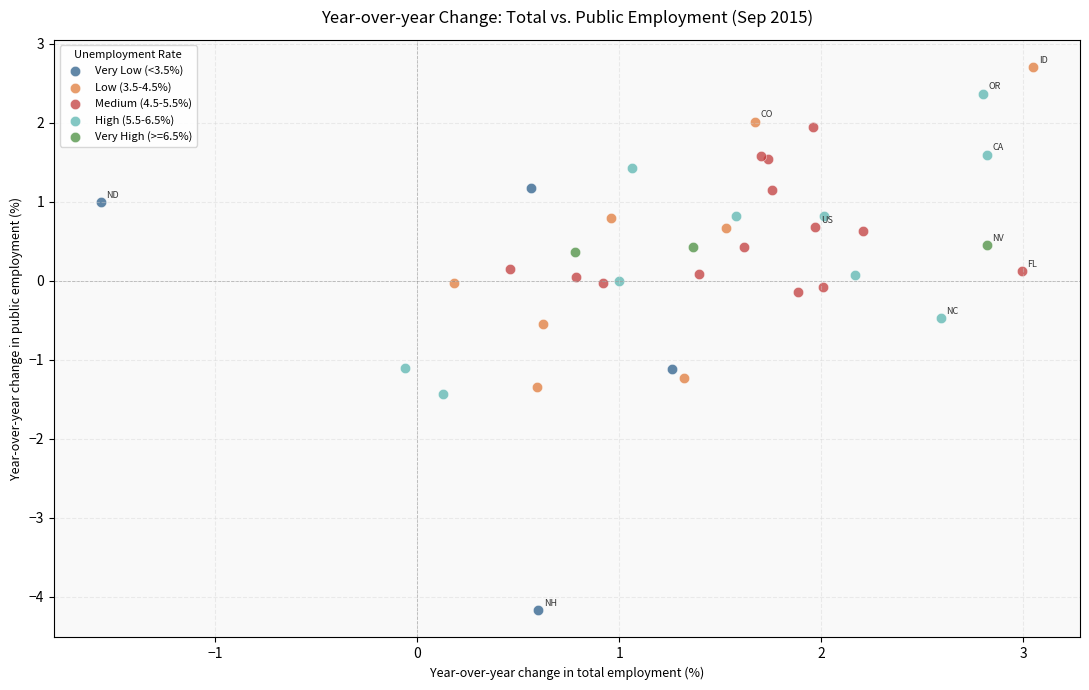

Which series contains the lowest Y value?

Very Low (<3.5%)